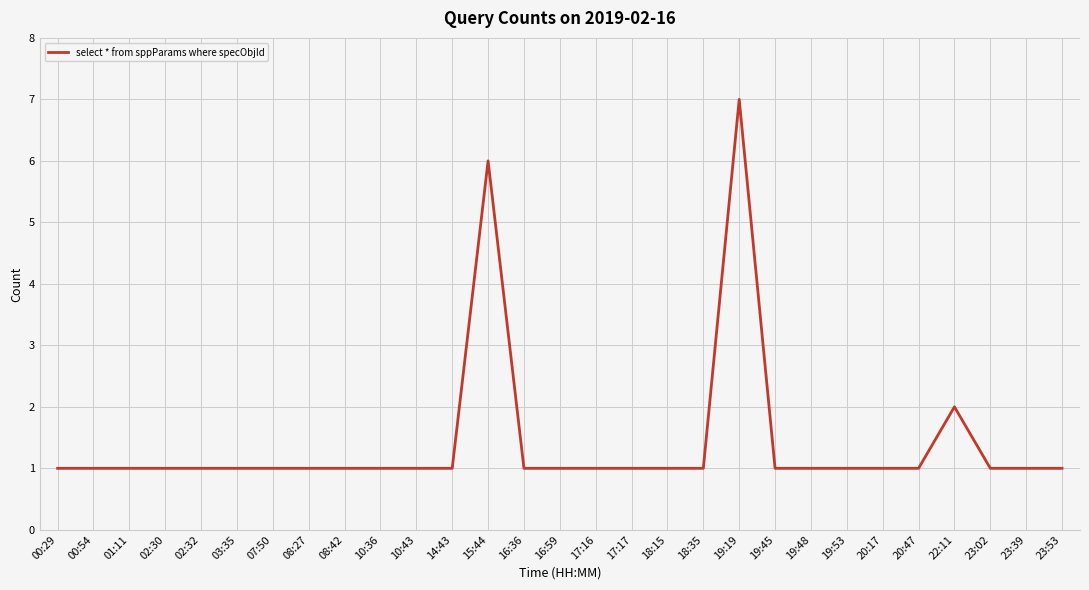

What is the ratio of the value at 08:27 to the value at 14:43?

1.0